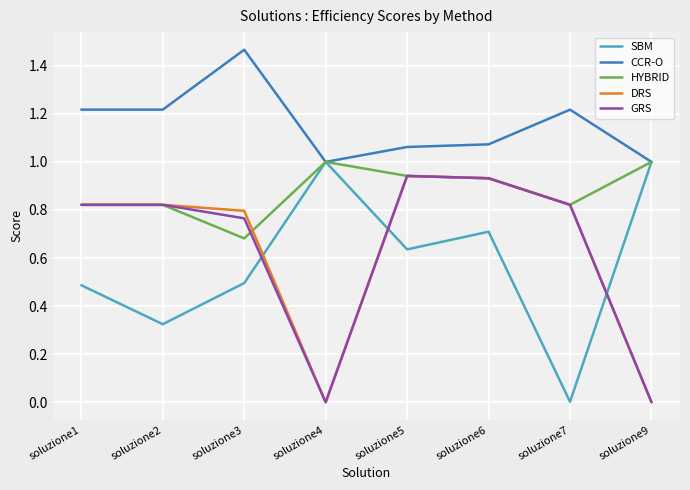

True or false: GRS and HYBRID intersect in this chart.

True